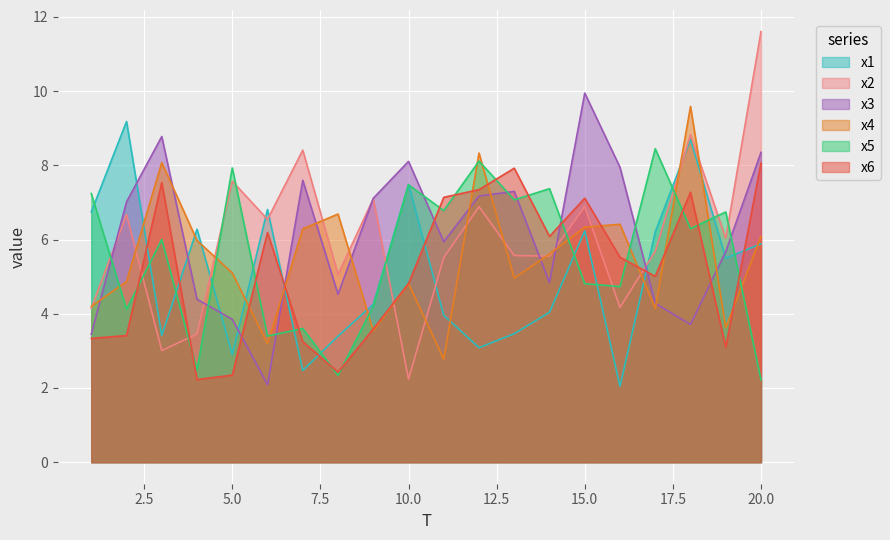

Between 13 and 18, which is larger?

18